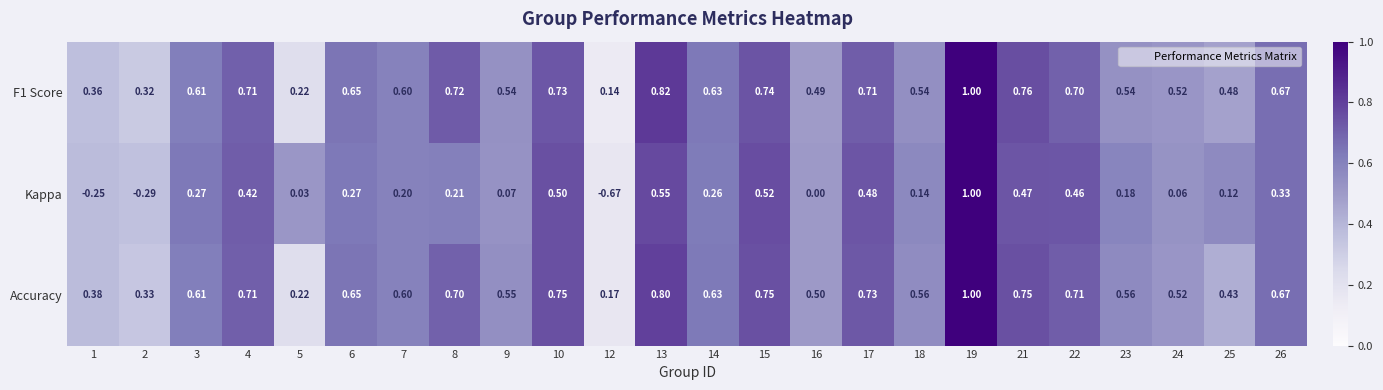

Which series has the widest spread of values?

Kappa